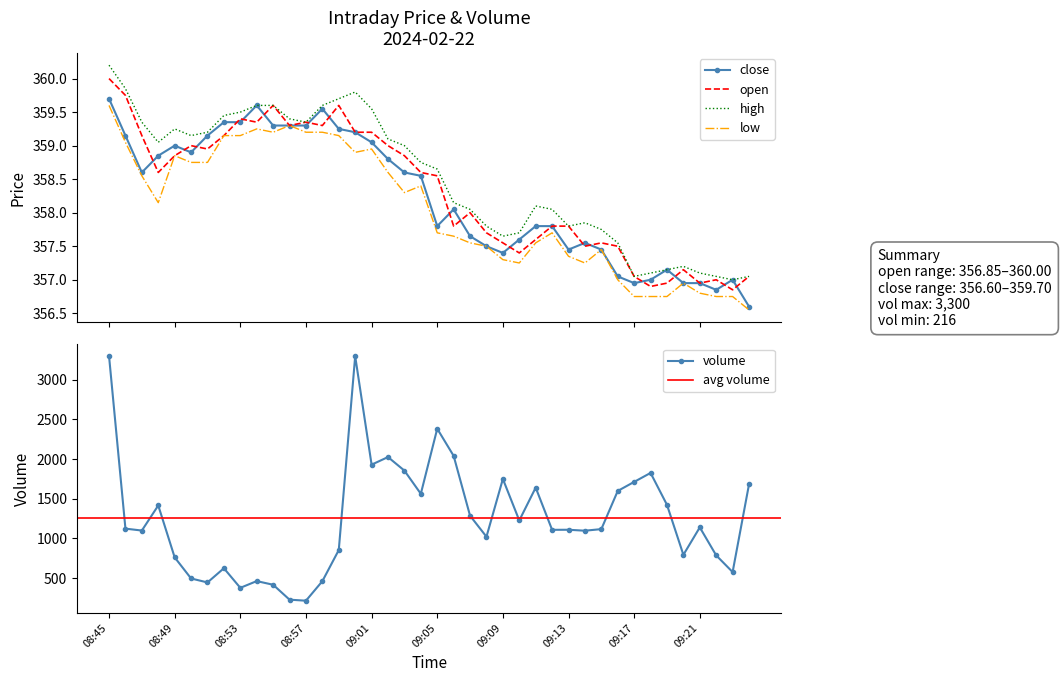

The value of close at 09:06 is 358.1. True or false?

True